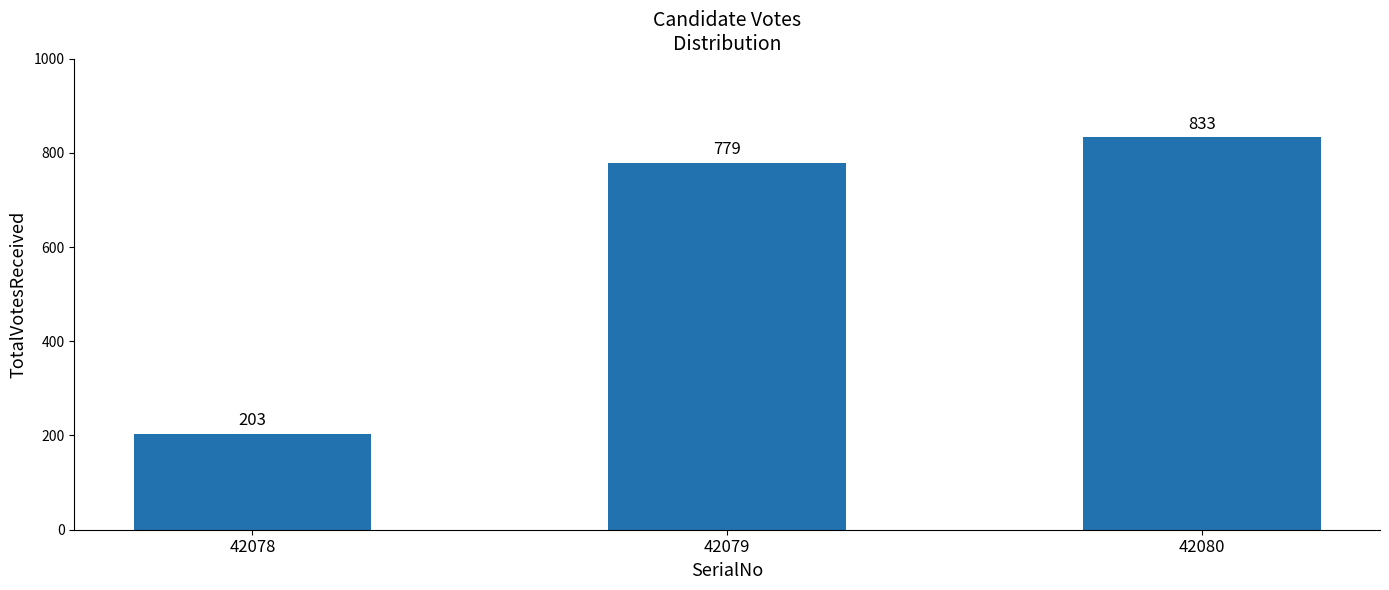

What is the difference between the maximum and minimum values?

630